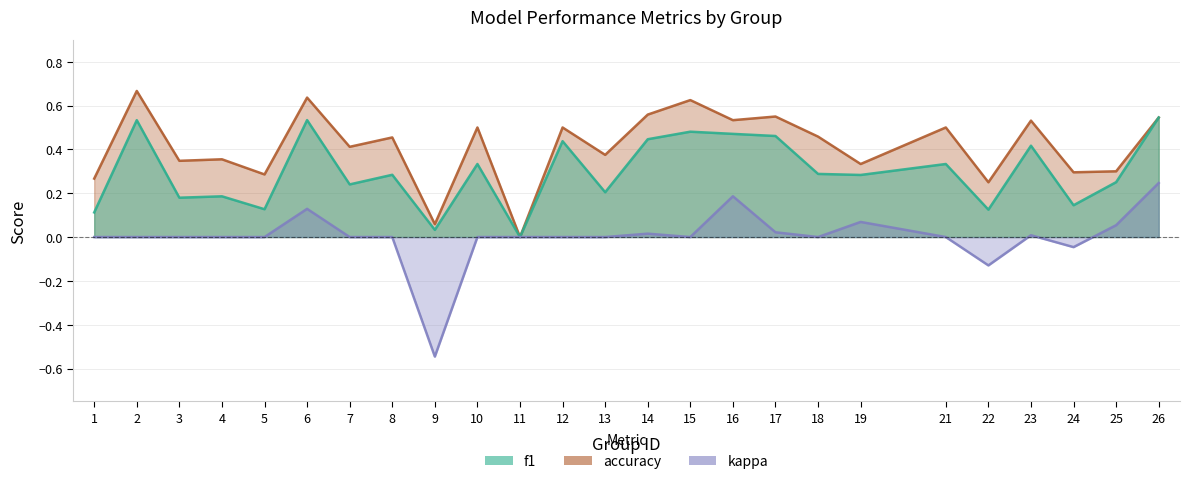

What are all the series names shown in the legend?

f1, accuracy, kappa